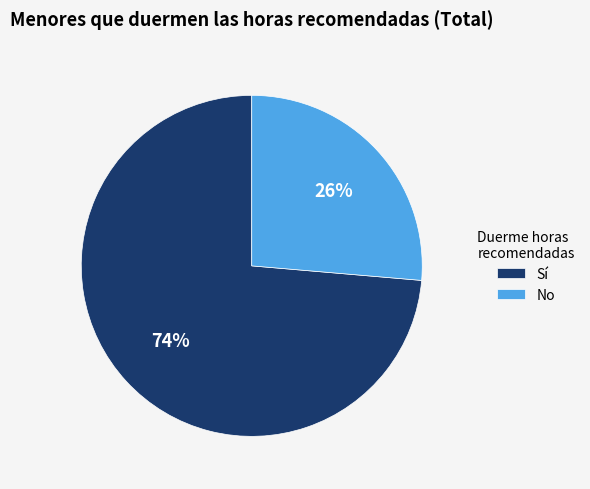

Which category has the biggest portion of the pie?

Sí